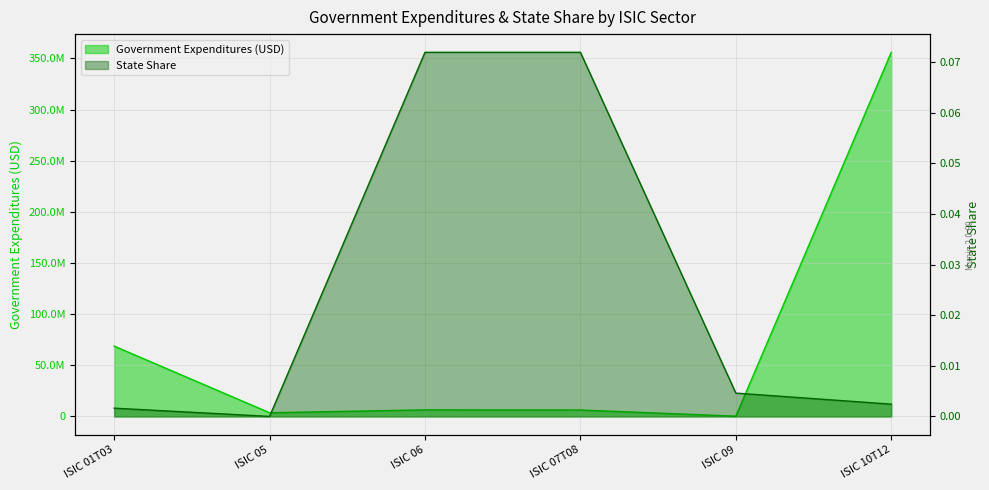

Which series changed the most between ISIC 06 and ISIC 09?

Government Expenditures